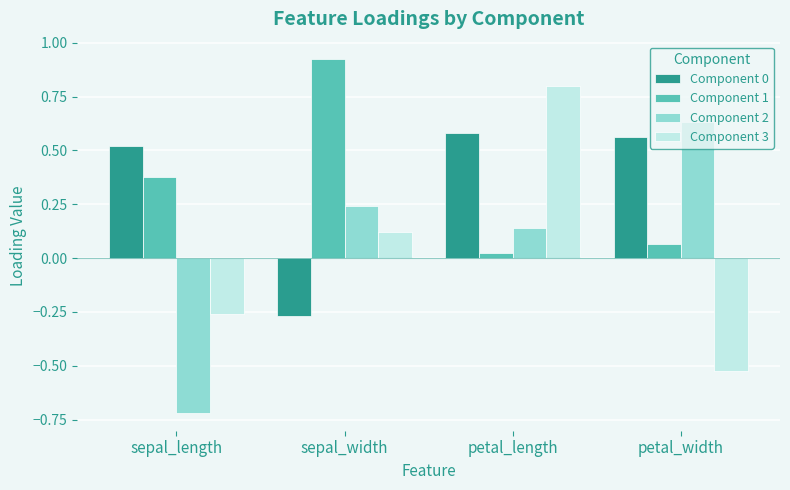

At which label is Component 2 closest to 0?

petal_length